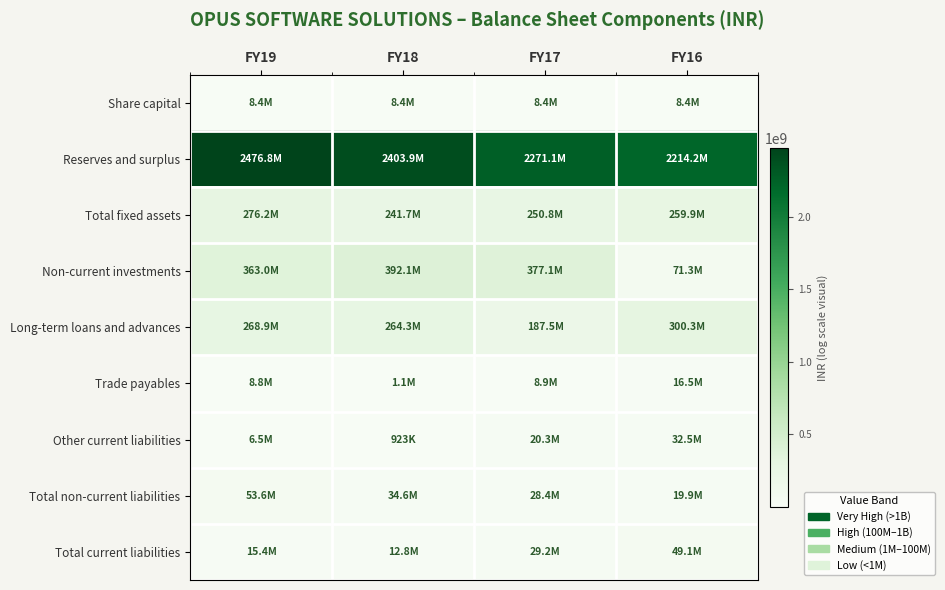

Reading left to right, what are all the values shown in this chart?

Share capital: FY19=8380130	FY18=8380130	FY17=8380130	FY16=8380130
Reserves and surplus: FY19=2476836419	FY18=2403876755	FY17=2271108208	FY16=2214233078
Total fixed assets: FY19=276215306	FY18=241663817	FY17=250824086	FY16=259880572
Non-current investments: FY19=362984595	FY18=392118995	FY17=377108895	FY16=71263130
Long-term loans and advances: FY19=268929792	FY18=264295744	FY17=187495978	FY16=300294719
Trade payables: FY19=8838333	FY18=1124112	FY17=8921780	FY16=16537174
Other current liabilities: FY19=6523861	FY18=923189	FY17=20295426	FY16=32536775
Total non-current liabilities: FY19=53589401	FY18=34639795	FY17=28395583	FY16=19895758
Total current liabilities: FY19=15362194	FY18=12806480	FY17=29217206	FY16=49073949